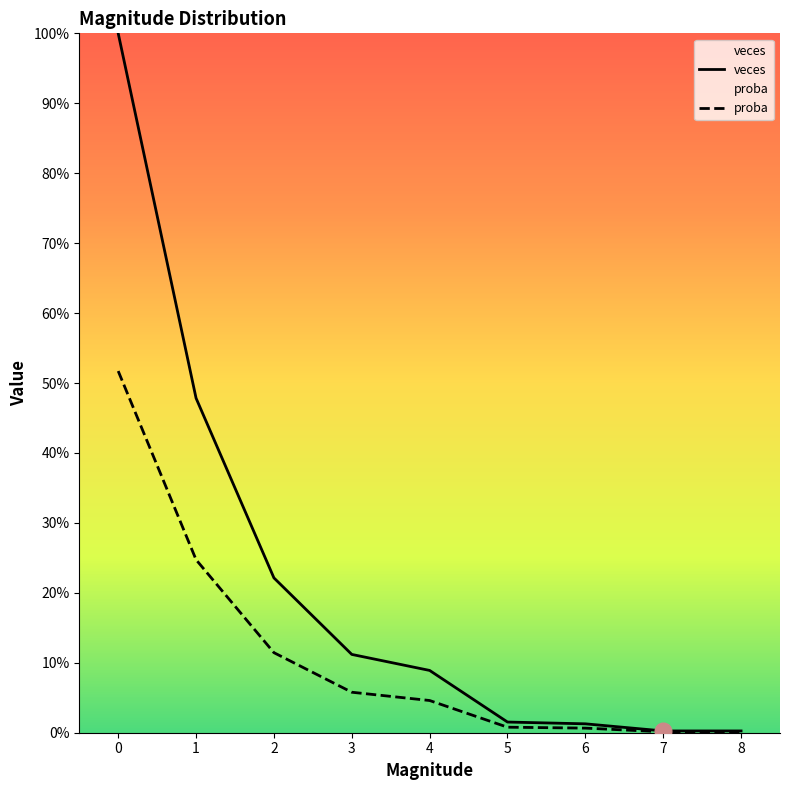

Is it true that veces equals 0.4 at 2?

False